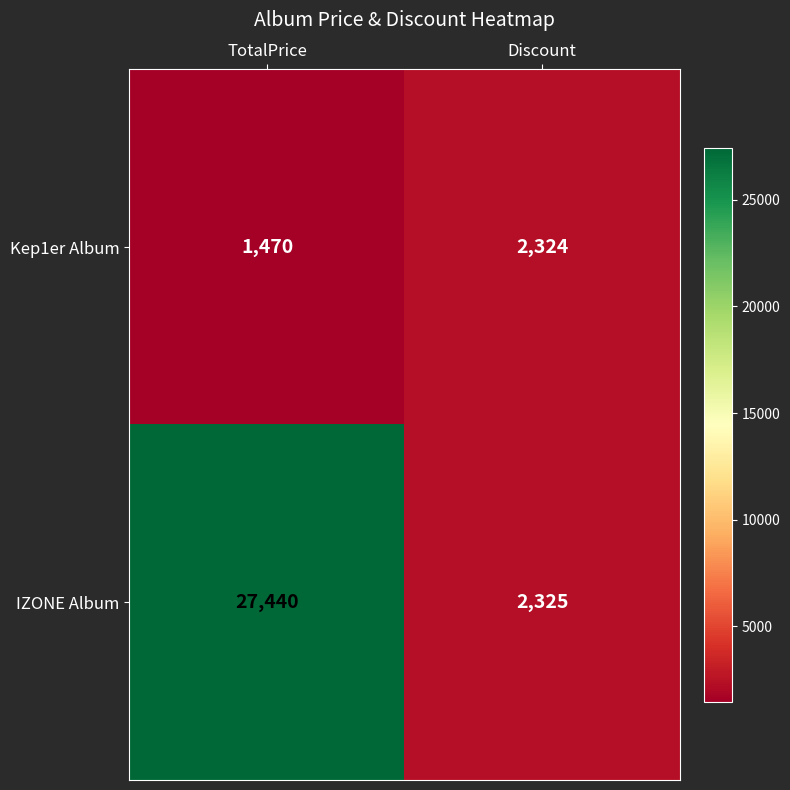

At which label is Kep1er Album closest to 1897?

TotalPrice